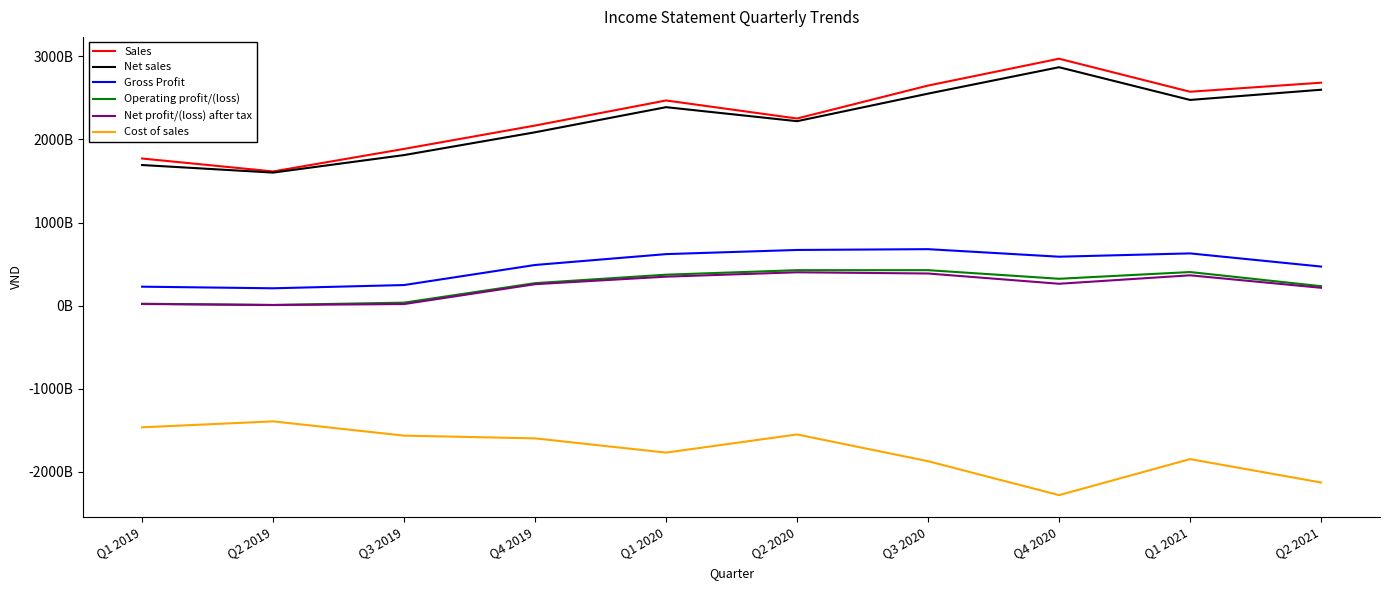

What position from the left is Q1 2020?

5